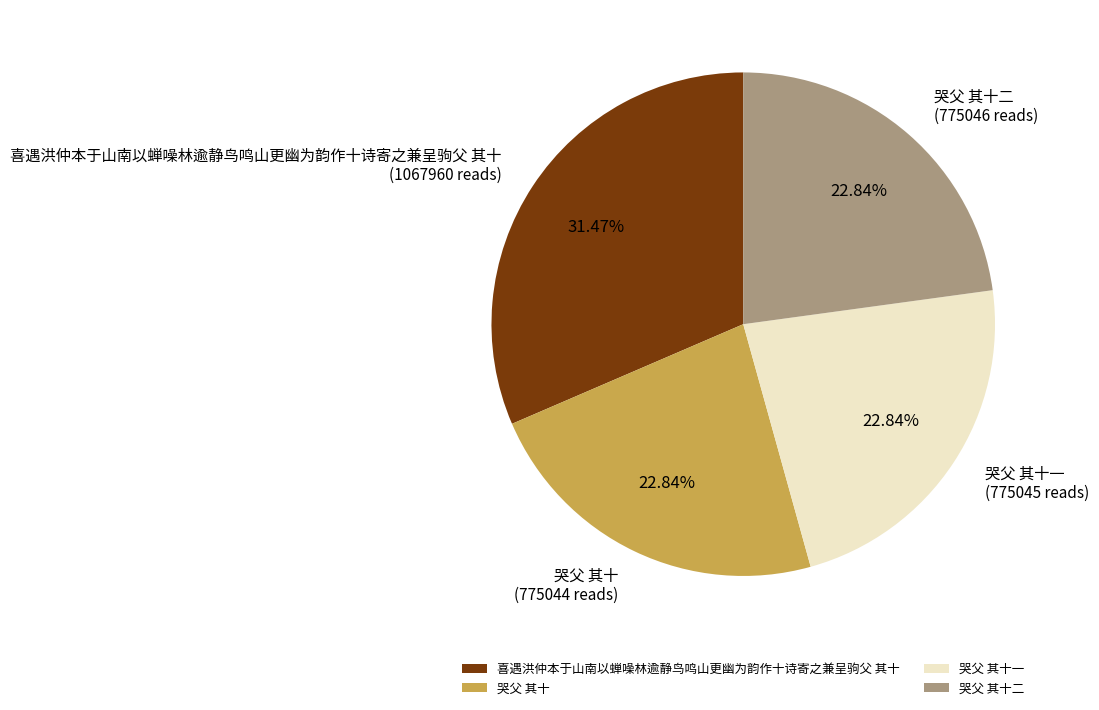

Combined, what portion of the pie is 喜遇洪仲本于山南以蝉噪林逾静鸟鸣山更幽为韵作十诗寄之兼呈驹父 其十 and 哭父 其十?

54.3%